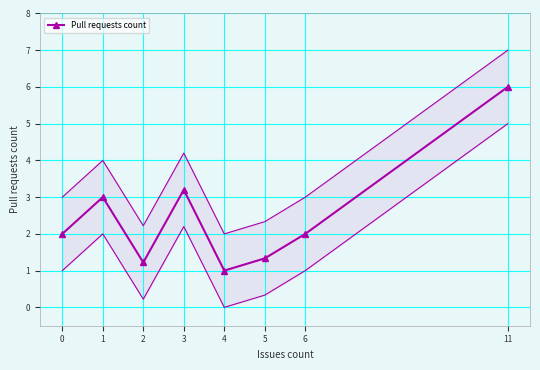

How many interior local valleys (lower than both neighbors) does the data have?

2